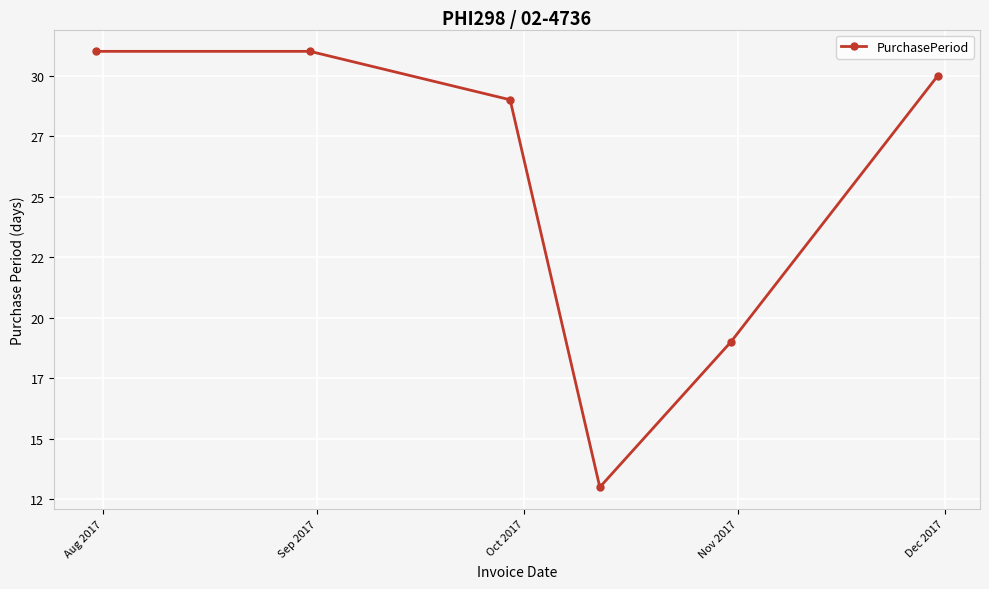

What is the label of the 2nd point from the left?

Sep 2017